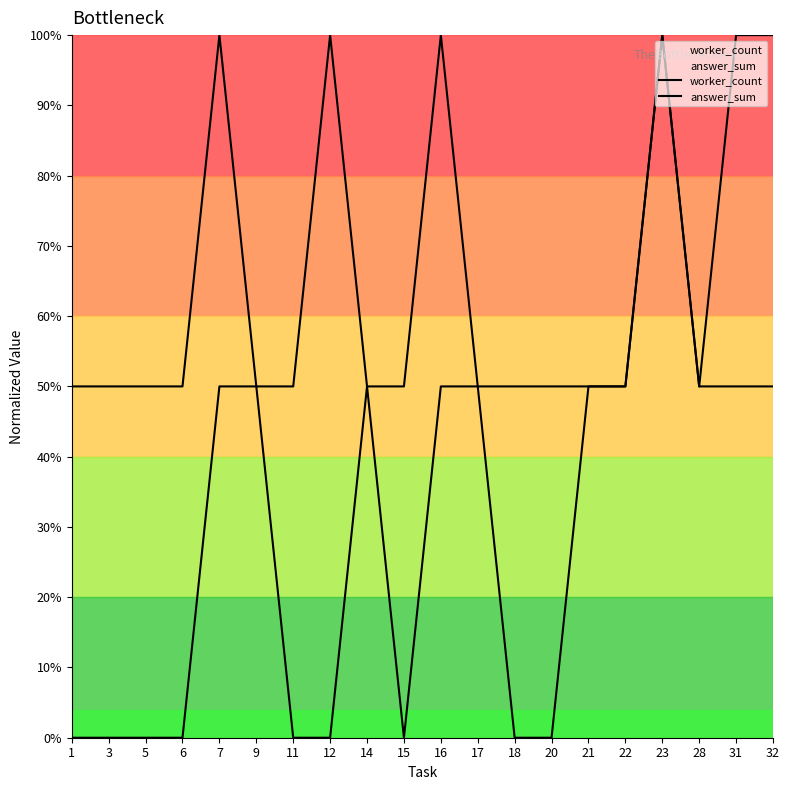

What is the sum of the worker_count values at 15 and 17?

1.0